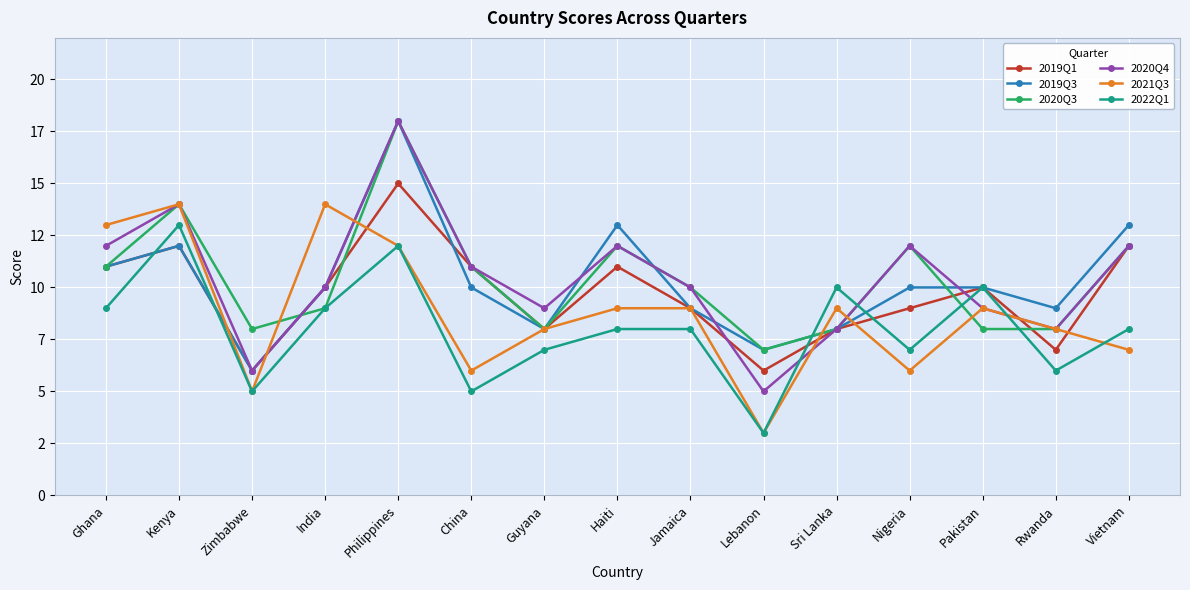

What position from the left is Pakistan?

13